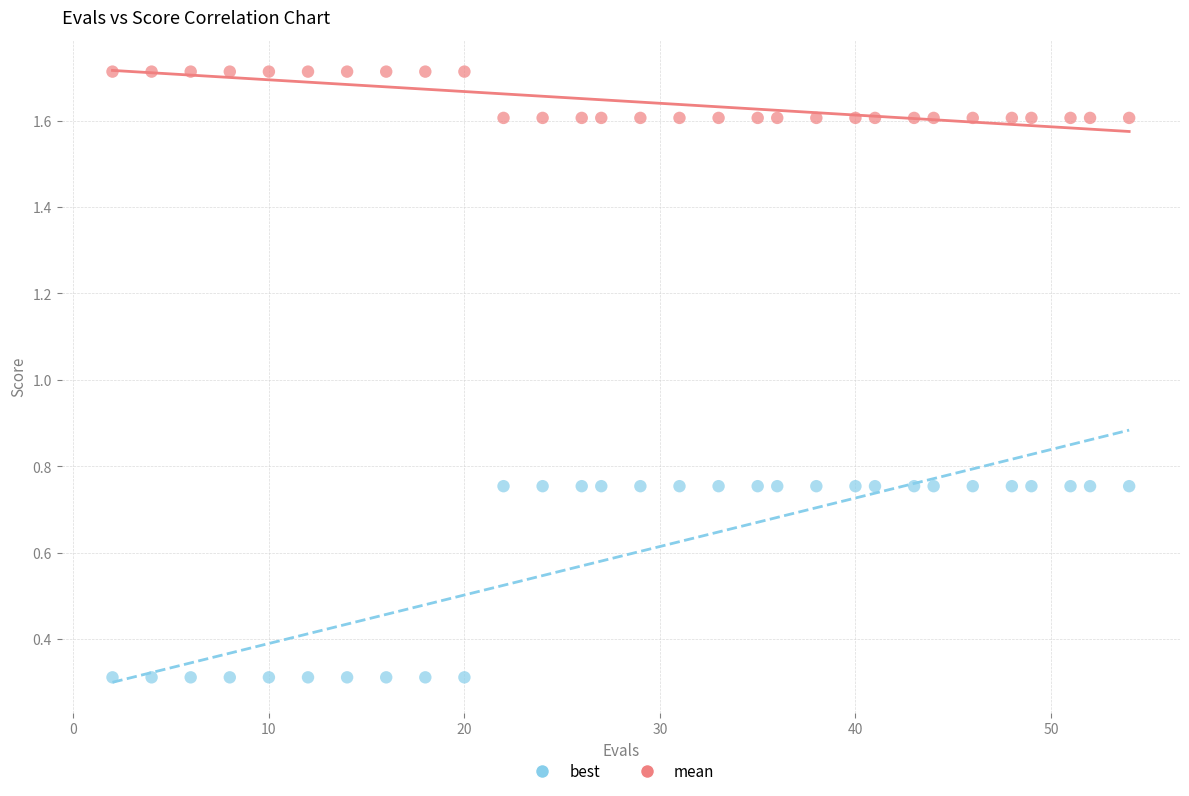

What is the X range (max minus min) for the scatter plot?

52.0